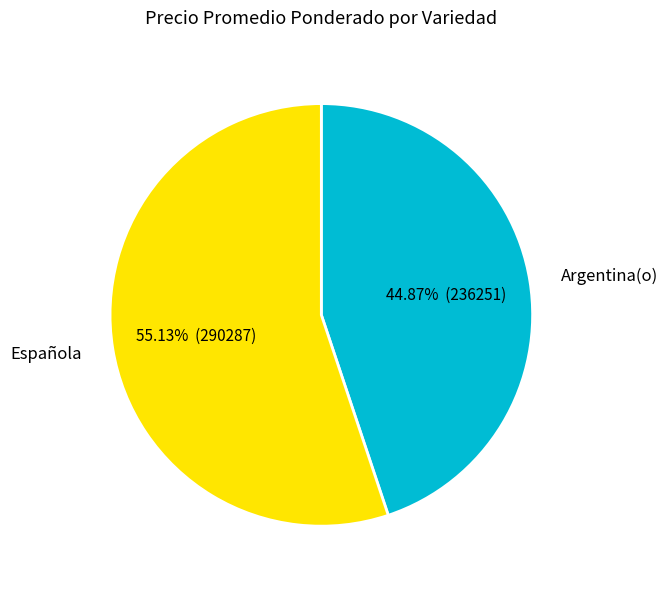

Is there a majority slice in this chart?

Yes